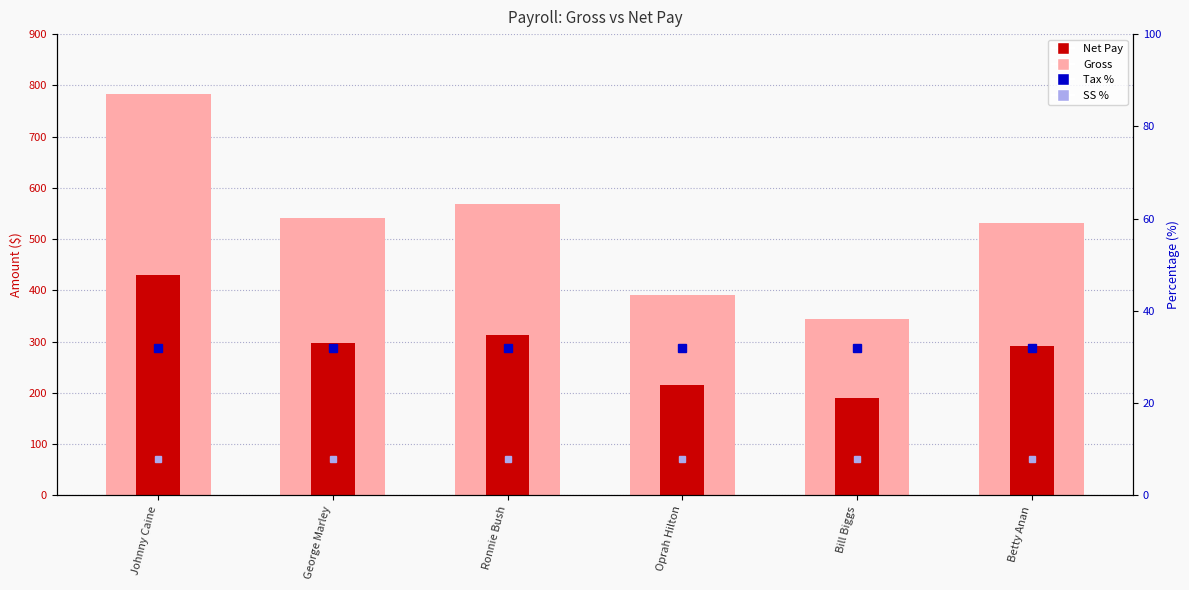

What is the label of the 3rd bar from the right?

Oprah Hilton